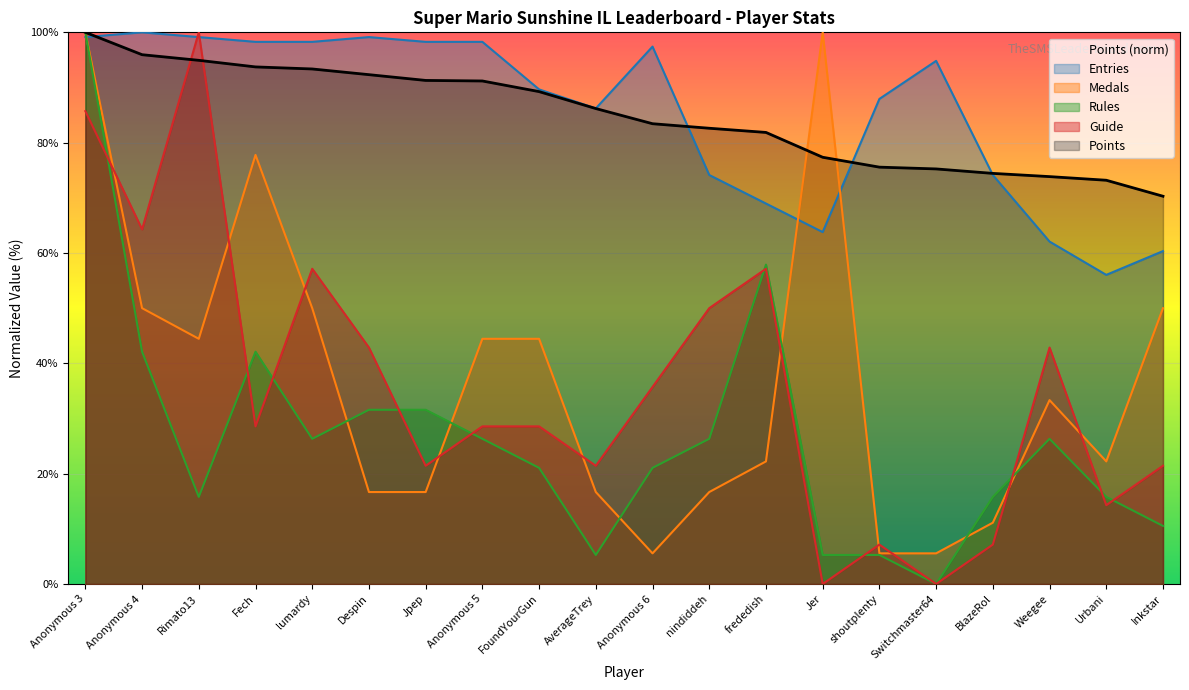

What is the difference between the second highest and minimum values in the Entries series?

43.1